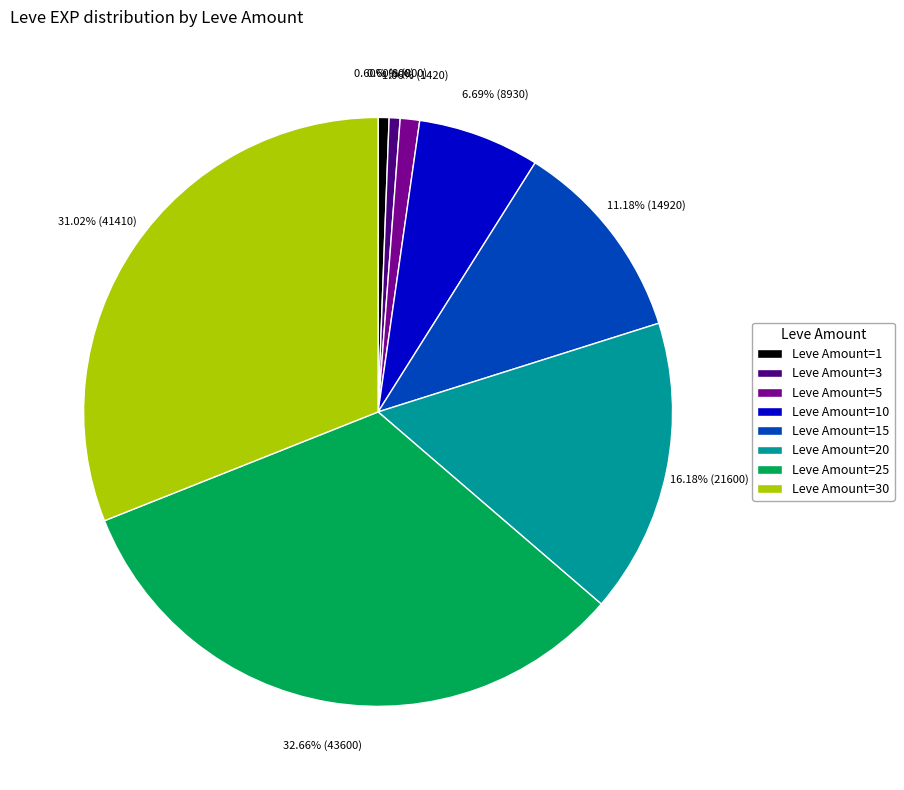

Is the sum of Leve Amount=20 and Leve Amount=10 greater than half?

No